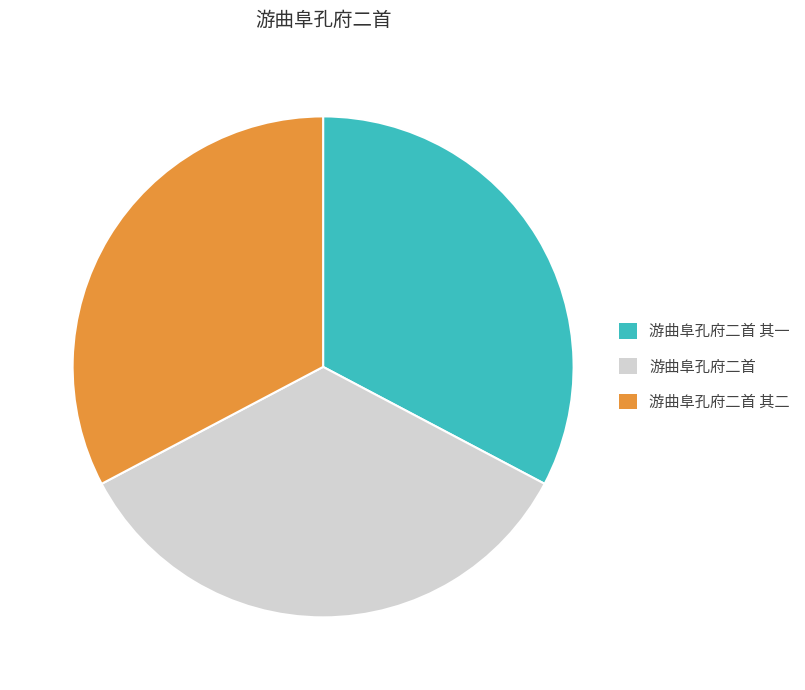

What is the ratio of the value at 游曲阜孔府二首 其二 to the value at 游曲阜孔府二首?

0.9